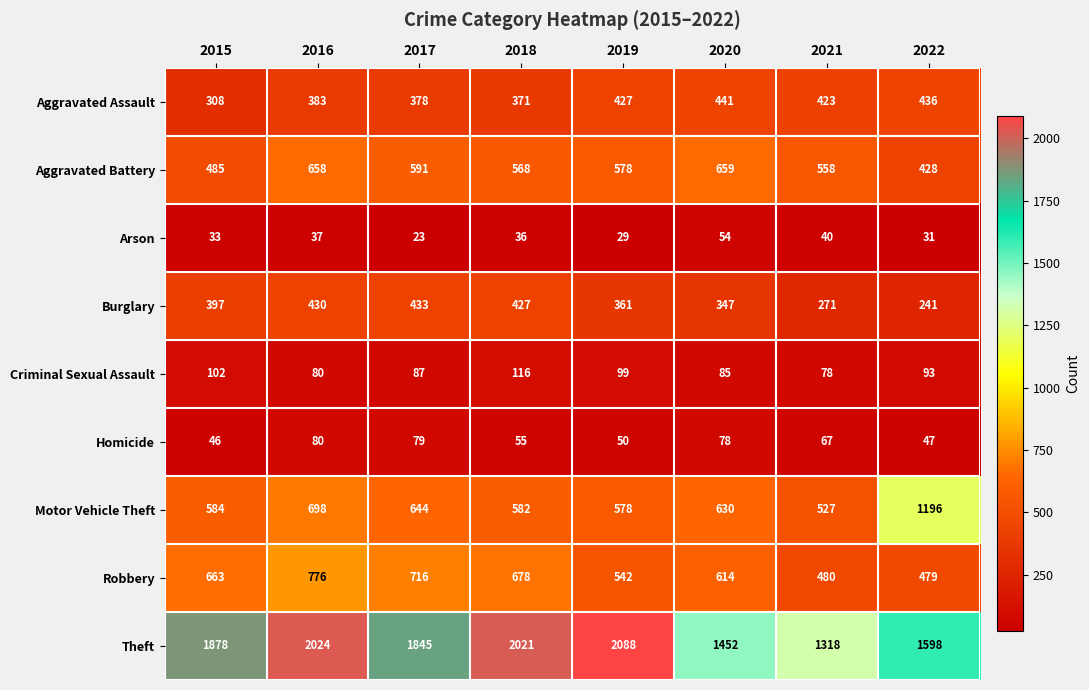

The value of Robbery at 2019 is 830. True or false?

False